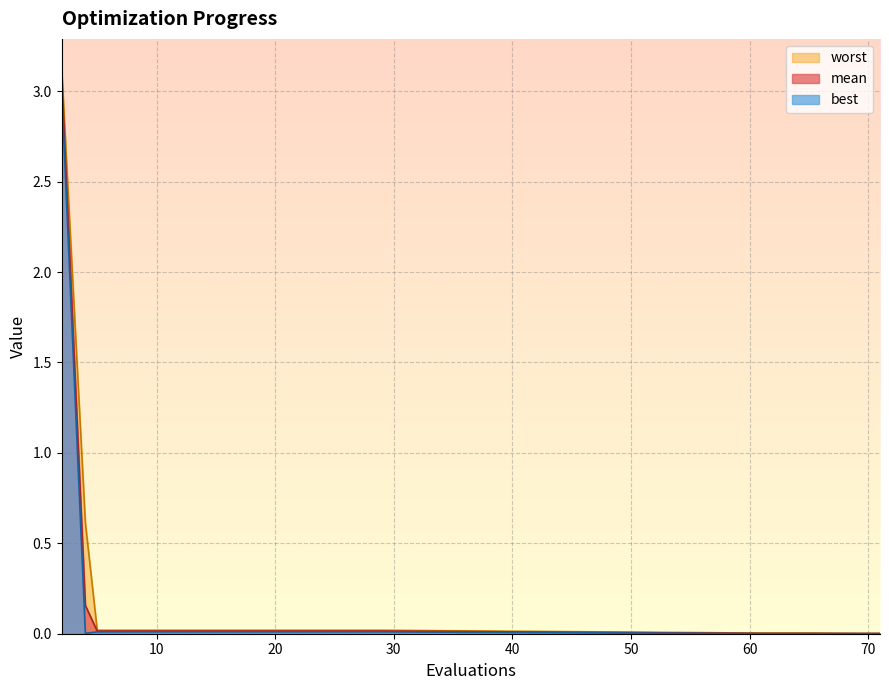

How many categories are shown in the chart?

20